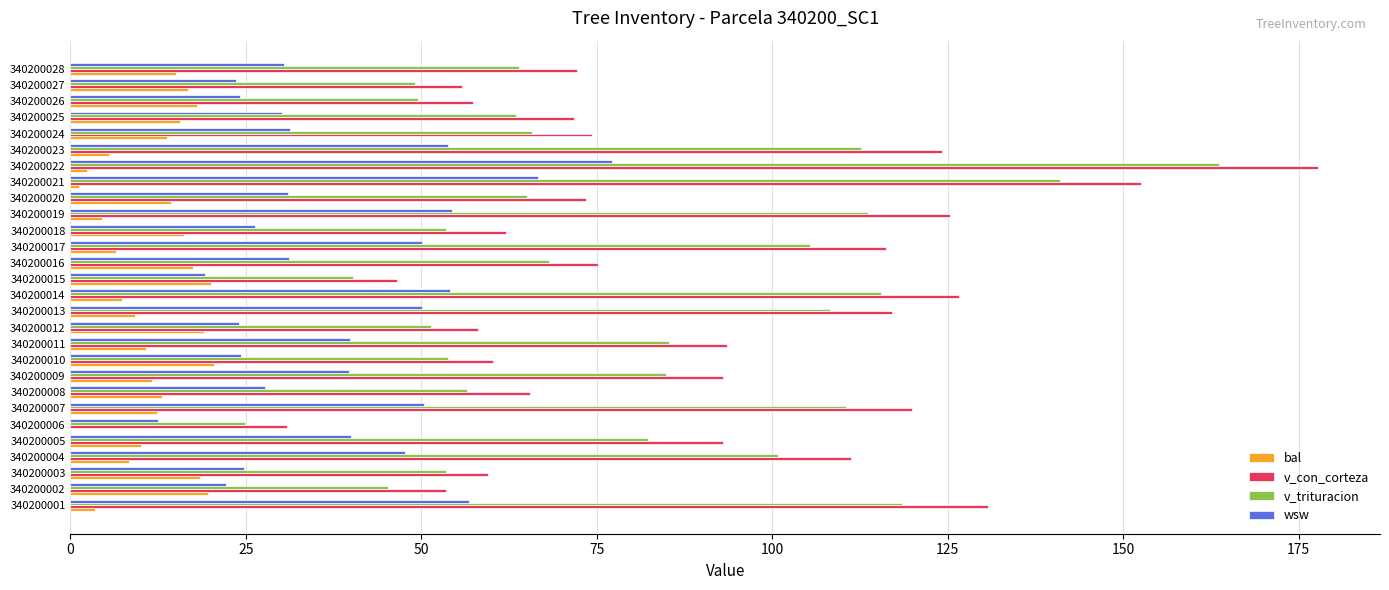

What is the sum of all bal values?

330.9